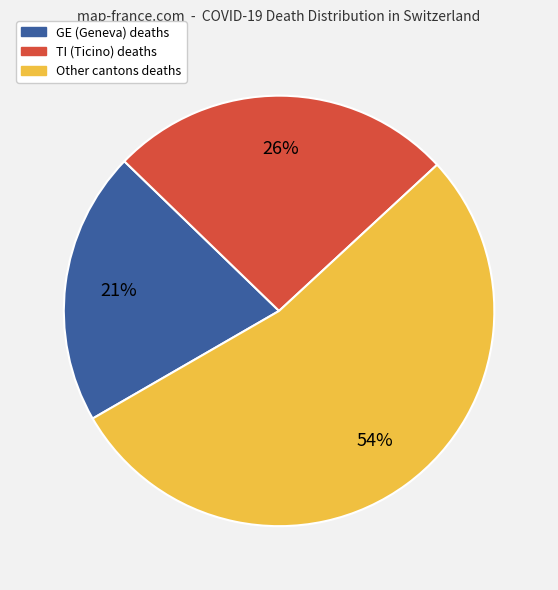

Is there a majority slice in this chart?

Yes